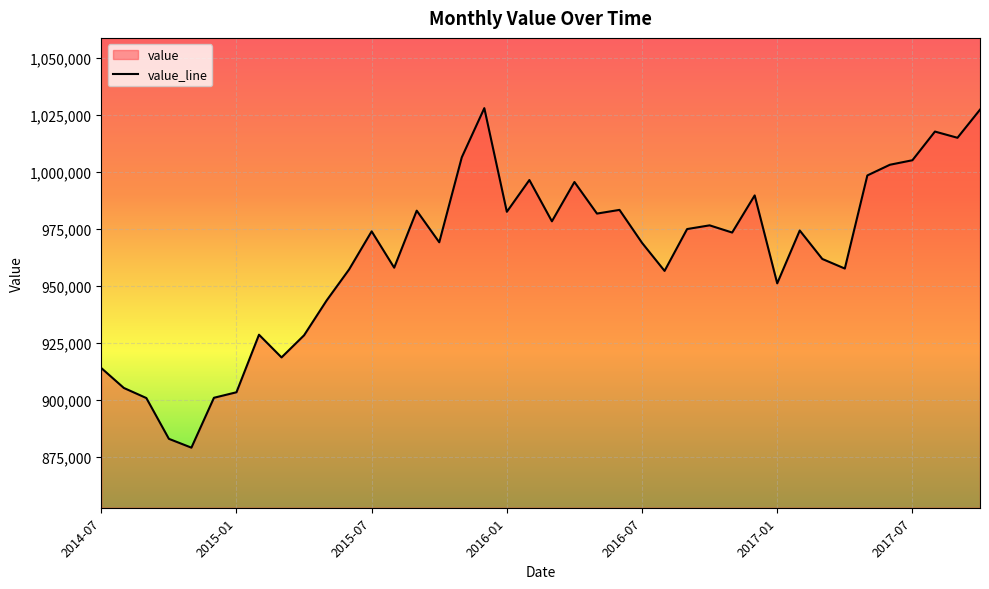

How many data points are less than 973996?

20